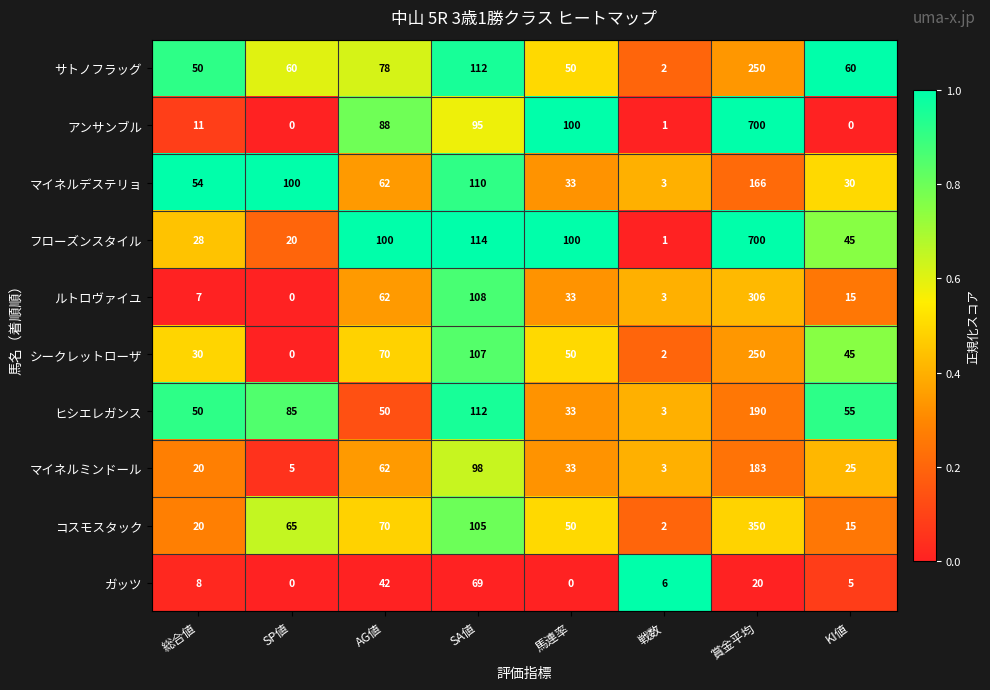

At which category is the sum across all series the highest?

賞金平均